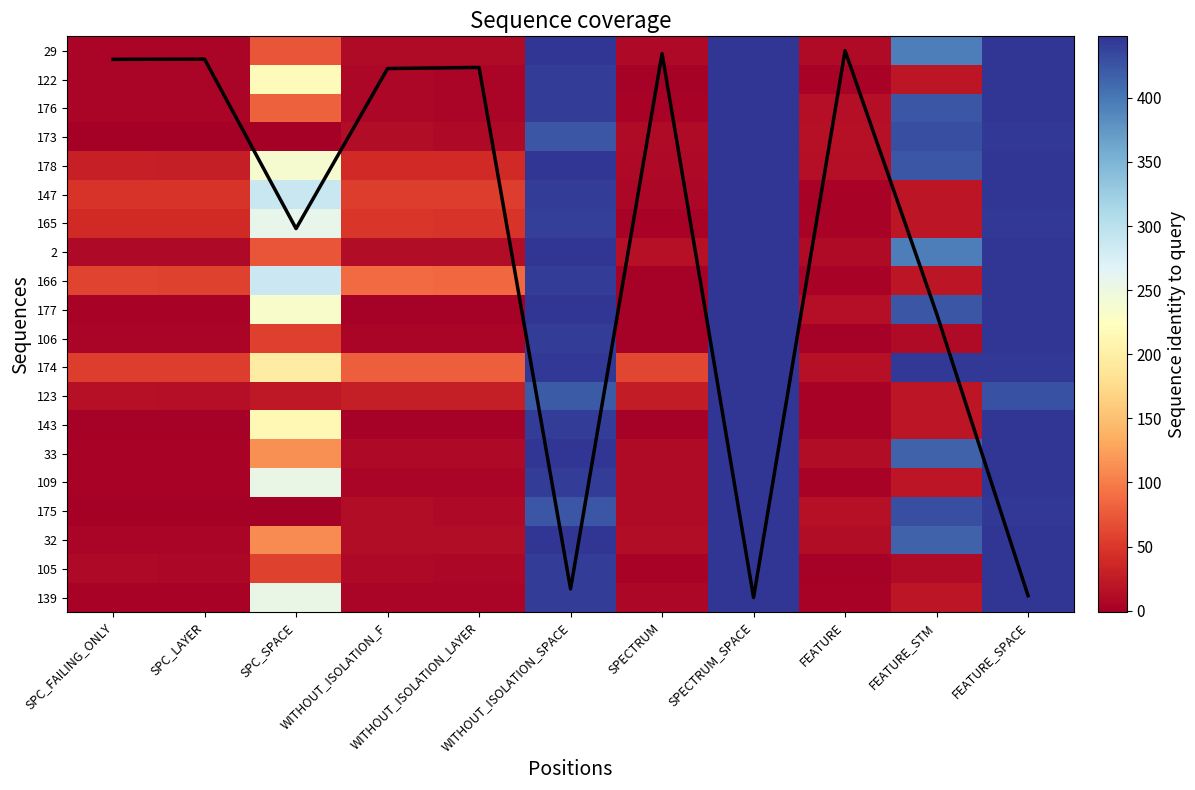

Where does the 29 series first go above 10?

SPC_SPACE